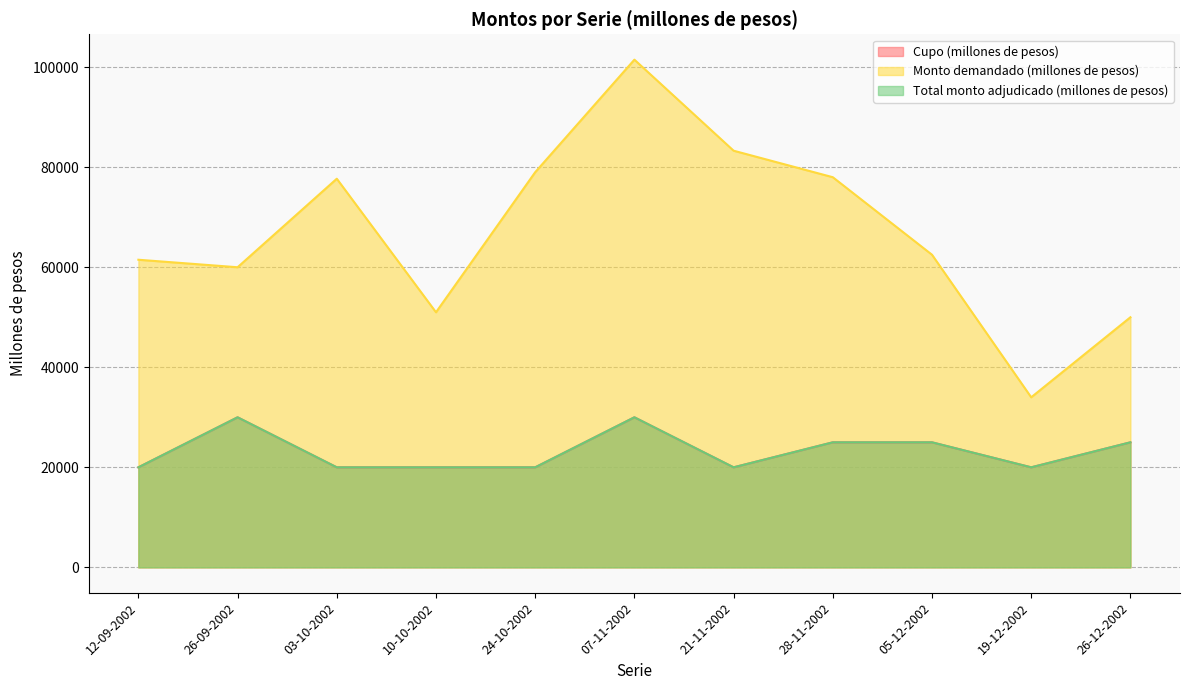

In Total monto adjudicado (millones de pesos), how many points are lower than both neighbors (excluding endpoints)?

2